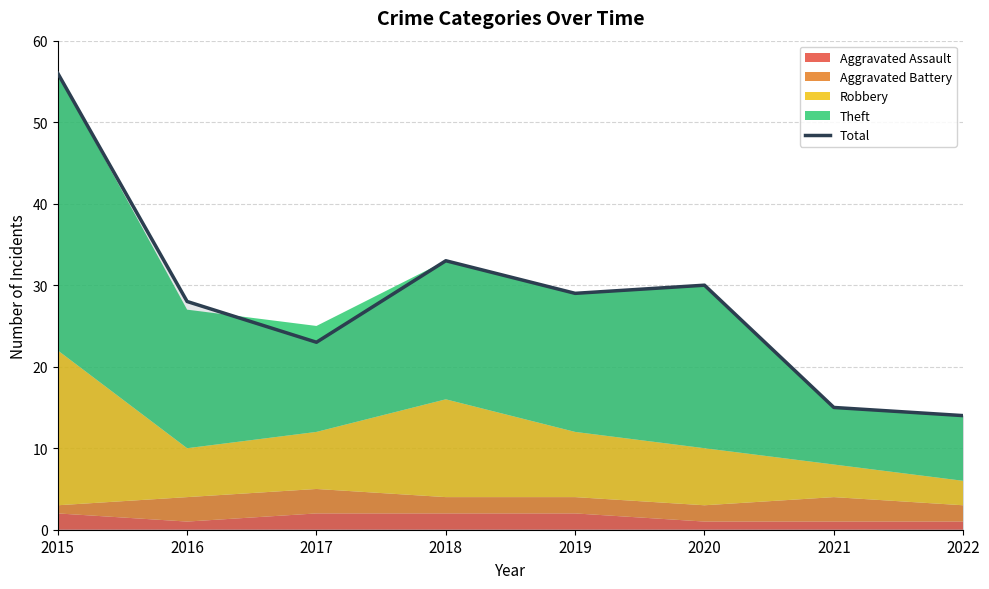

At which category does the data reach its first local valley?

2017